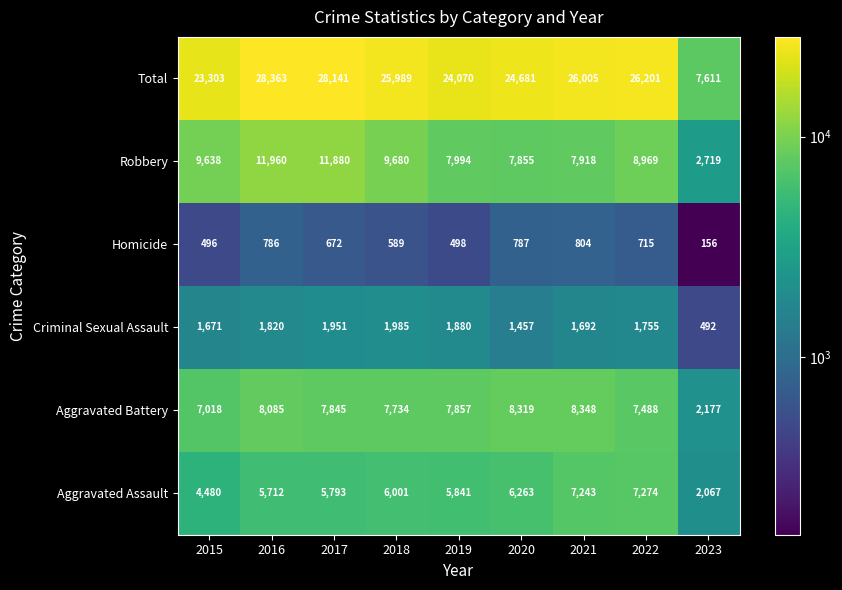

Rank the series by their maximum value, from lowest to highest.

Homicide, Criminal Sexual Assault, Aggravated Assault, Aggravated Battery, Robbery, Total